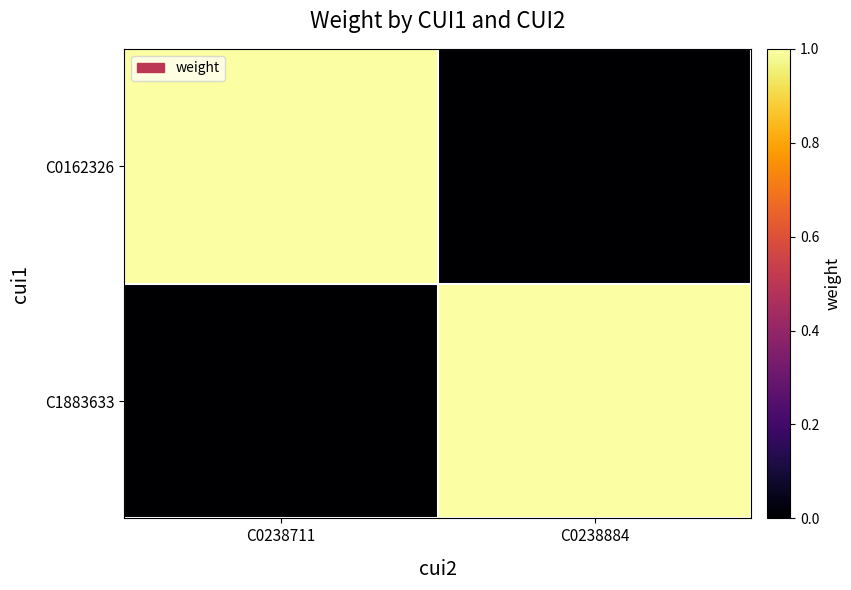

Which has a higher value, C0238884 or C0238711?

C0238711